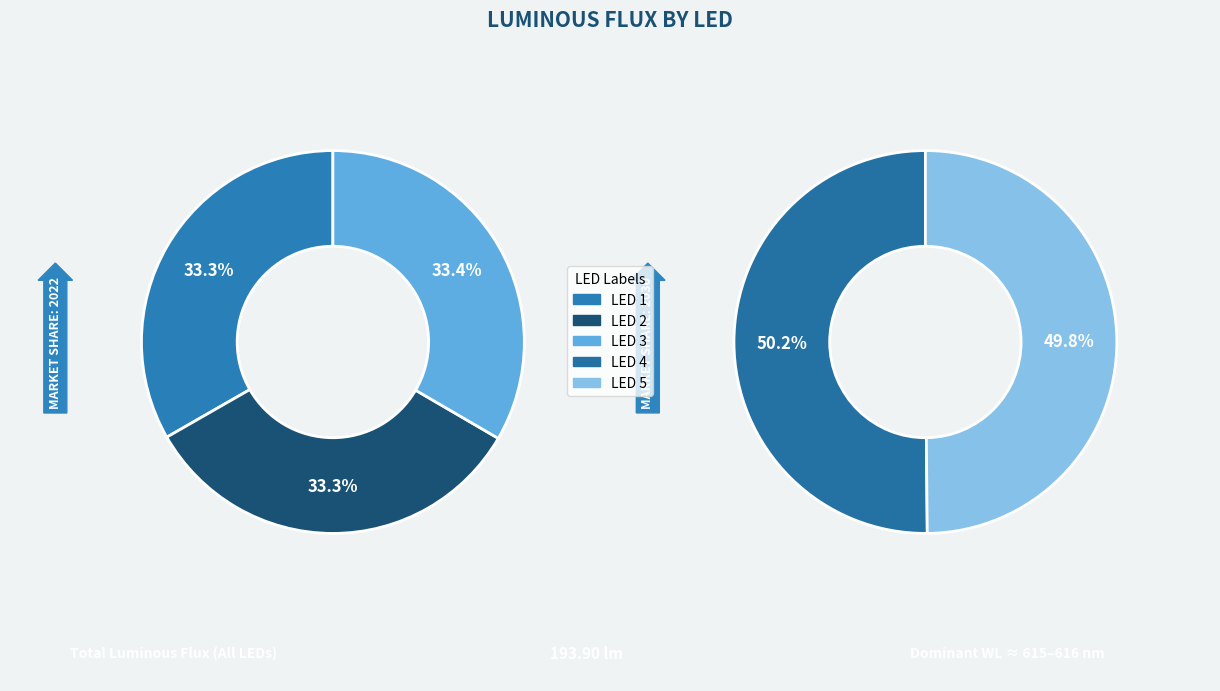

Which has a higher value, LED 4 or LED 1?

LED 4